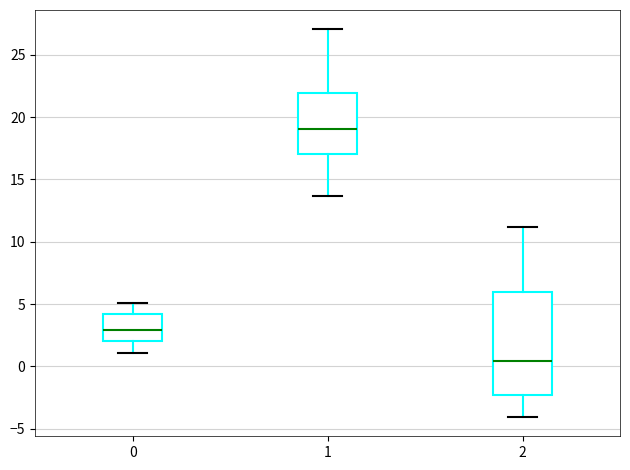

Reading left to right, read every box against the y-axis: the position of its median line, the range the box covers, and the ends of its whiskers. The values are not printed on the chart, so give them approximately, as read against the axis.

0: median 3.0, box 2.0 to 4.0, whiskers 1.0 to 5.0
1: median 19.0, box 17.0 to 22.0, whiskers 13.5 to 27.0
2: median 0.5, box -2.5 to 6.0, whiskers -4.0 to 11.0